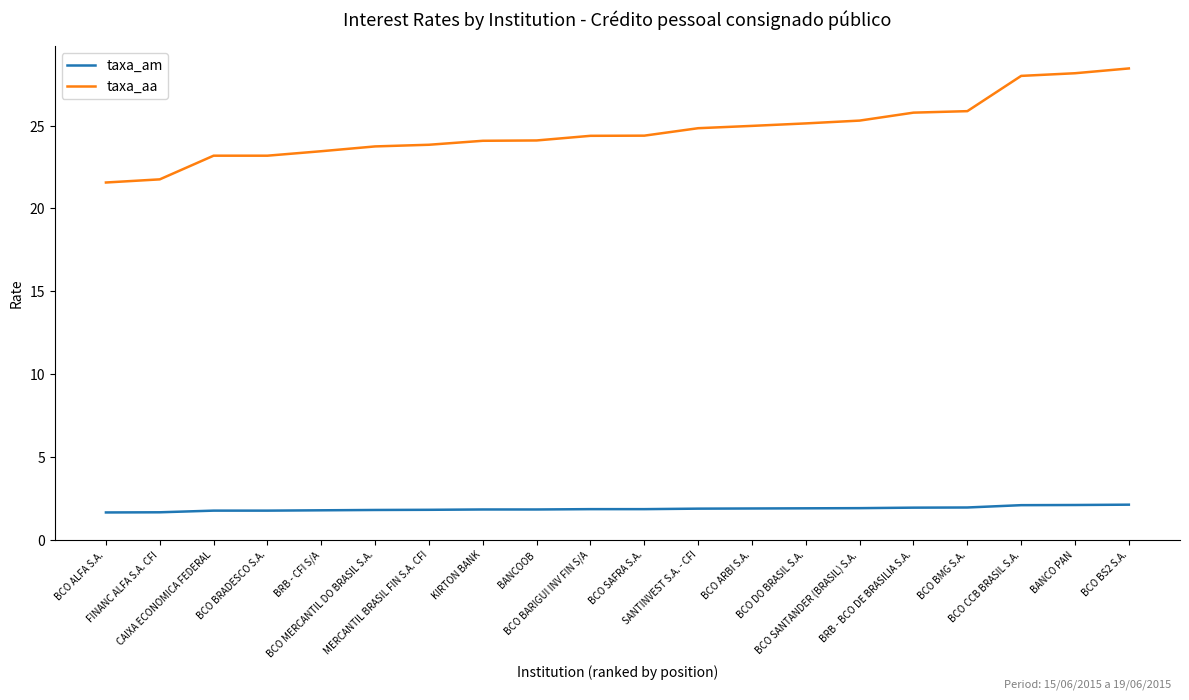

Which series has the largest total across all categories?

taxa_aa